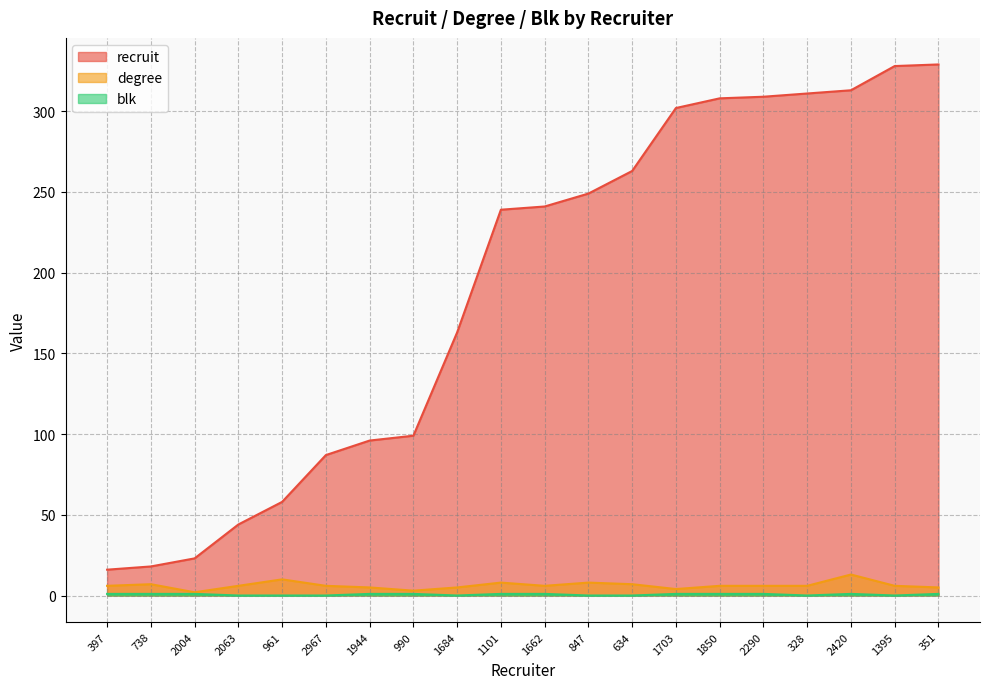

How many data points in degree are less than 6?

6